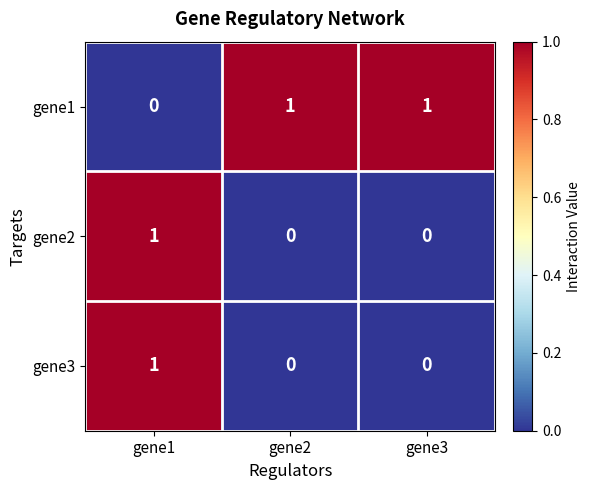

What is the difference between the highest and lowest values at gene1?

1